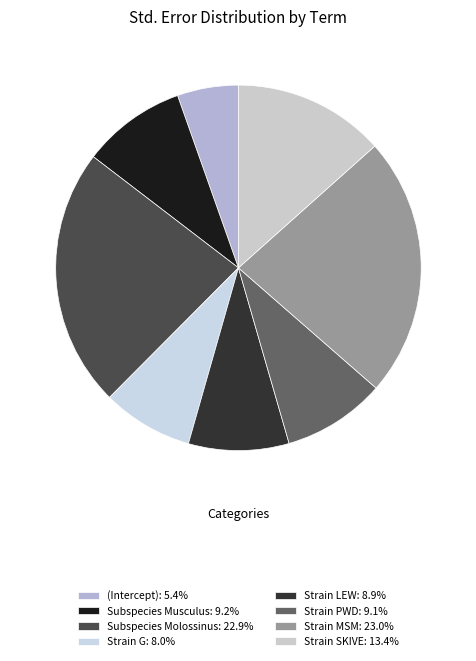

Does Subspecies Molossinus represent more than half of the total?

No